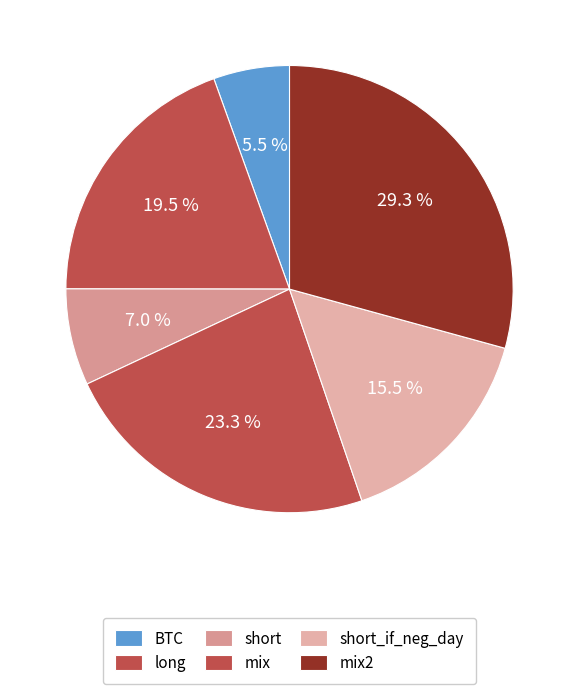

What is the largest slice in the pie chart?

mix2